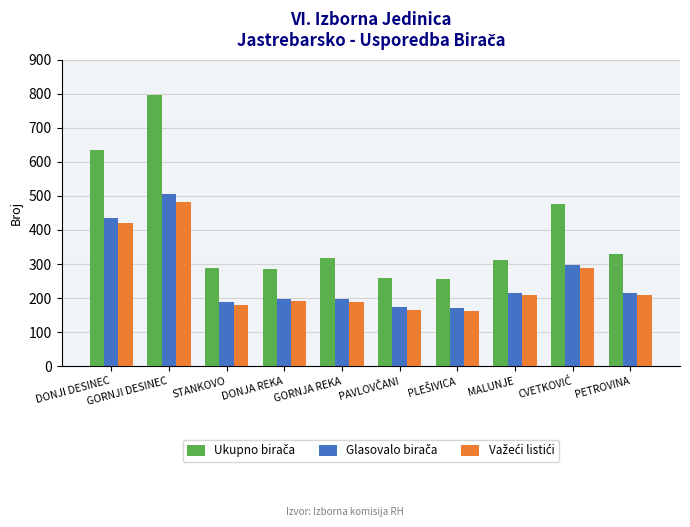

What is the maximum value shown in the chart?

795